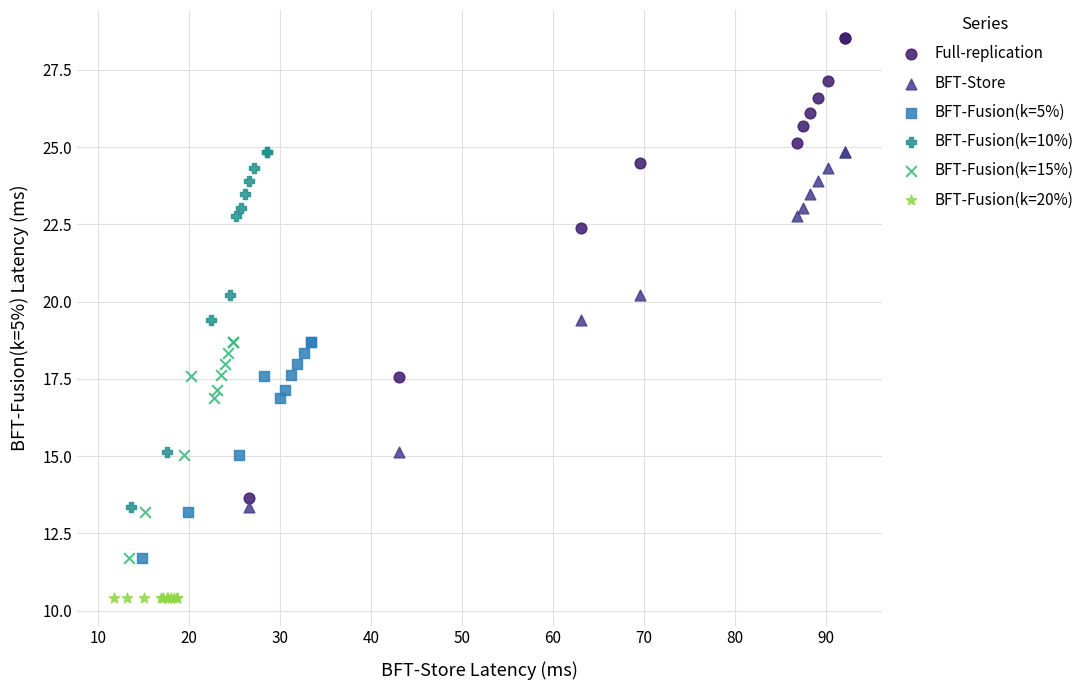

Which series contains the highest Y value?

Full-replication